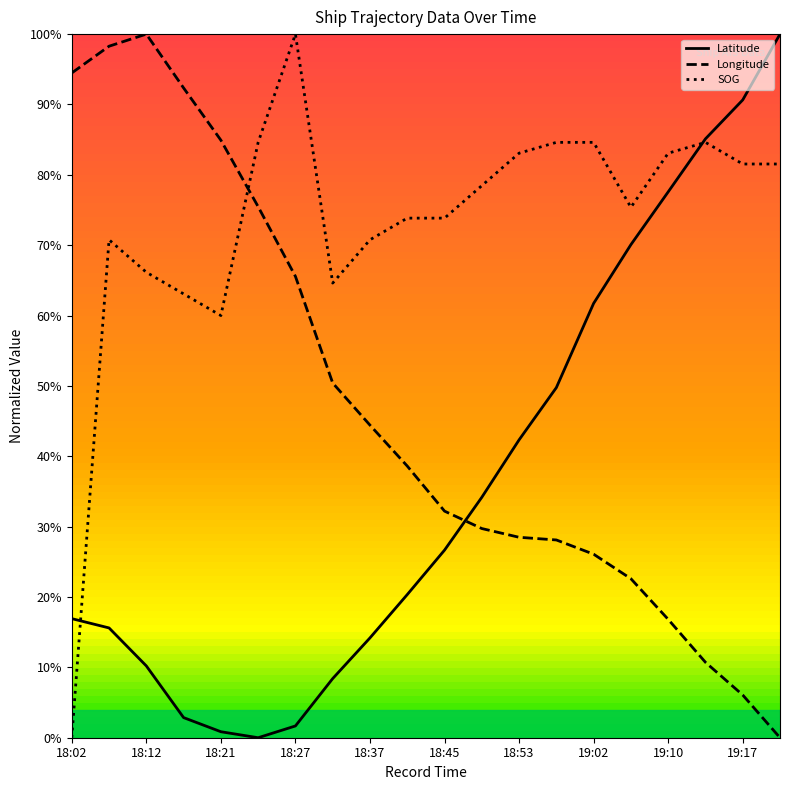

Which category has the lowest value in the SOG series?

18:02